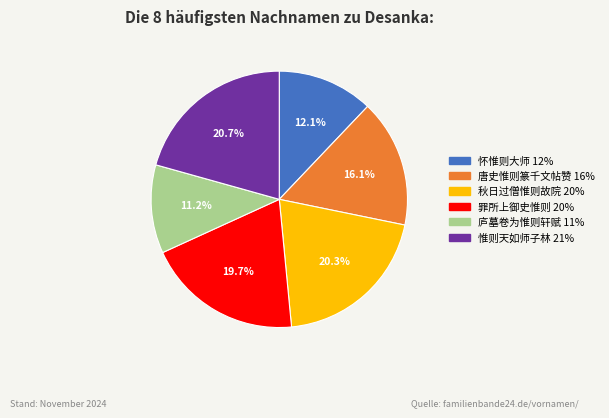

Is there a majority slice in this chart?

No